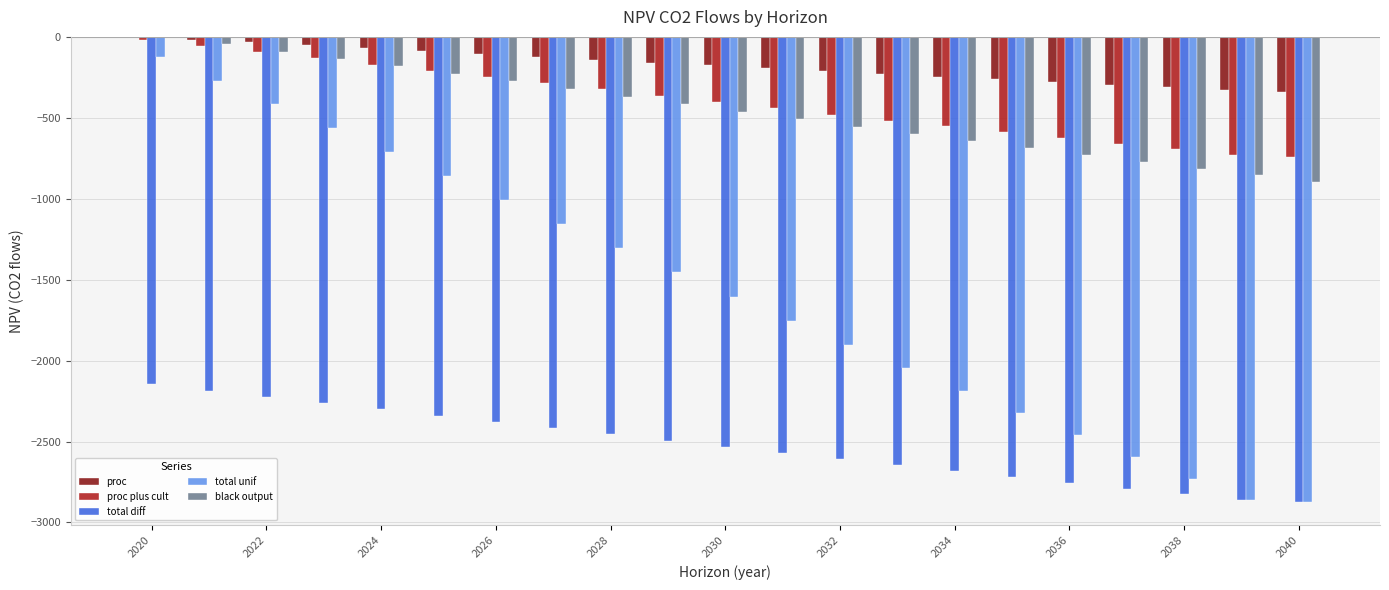

Which series has the largest total across all categories?

proc